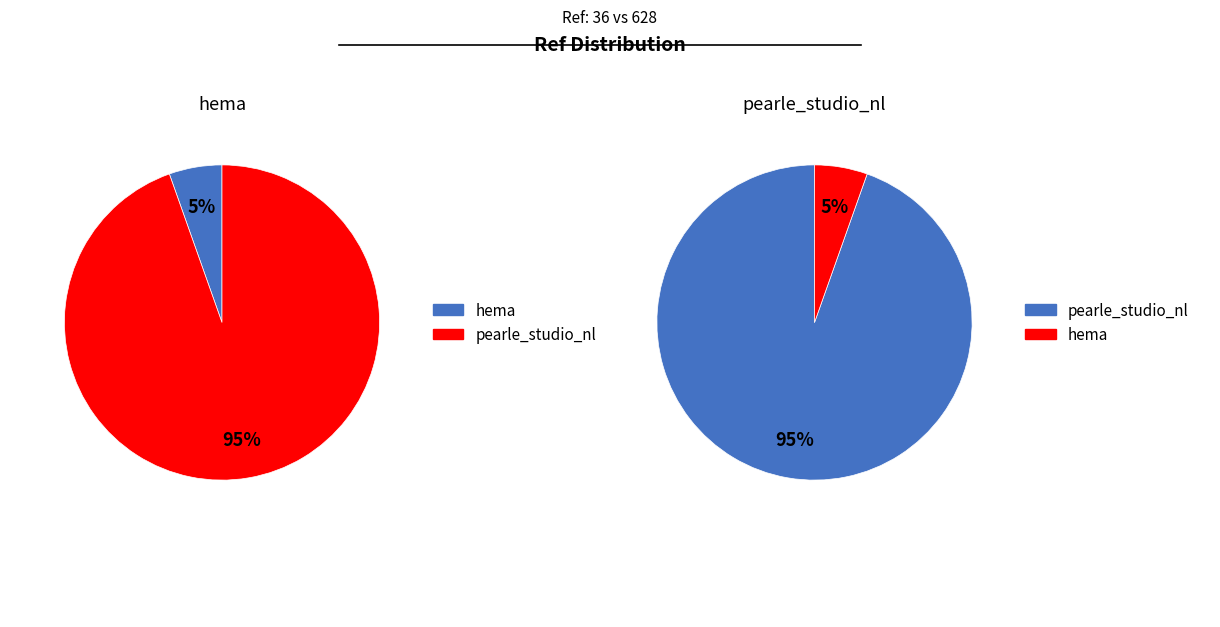

To the nearest percent, what percentage of the pie is hema?

5%